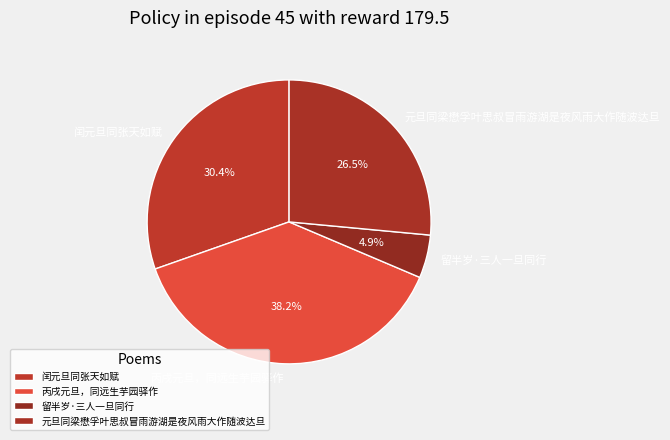

True or false: 元旦同梁懋孚叶思叔冒雨游湖是夜风雨大作随波达旦 accounts for 18% of the total.

False